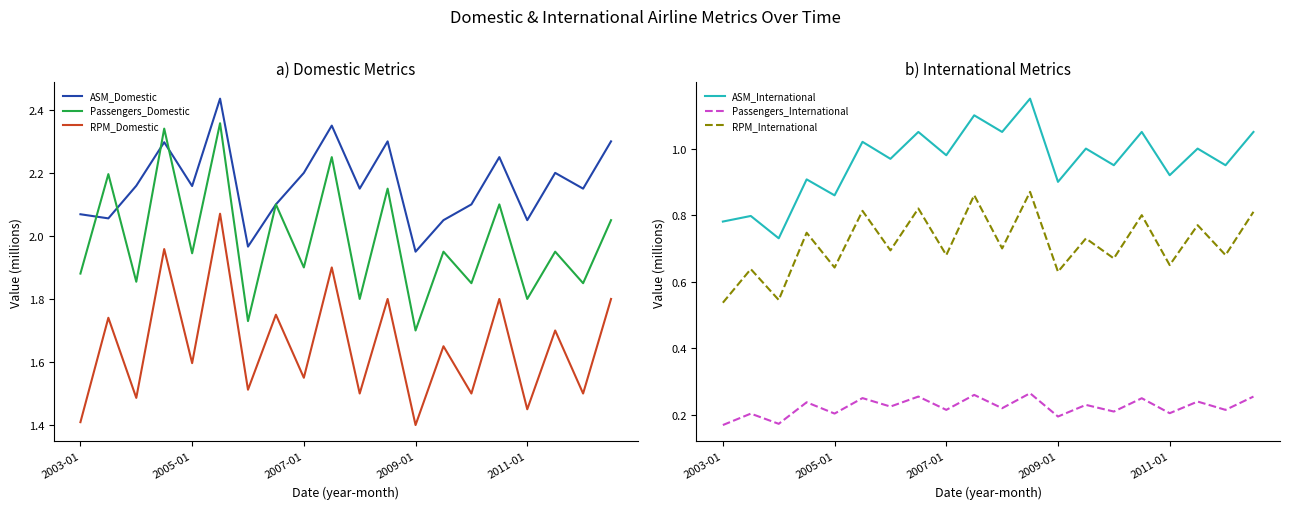

Read the ASM_International value at 13.

1.0